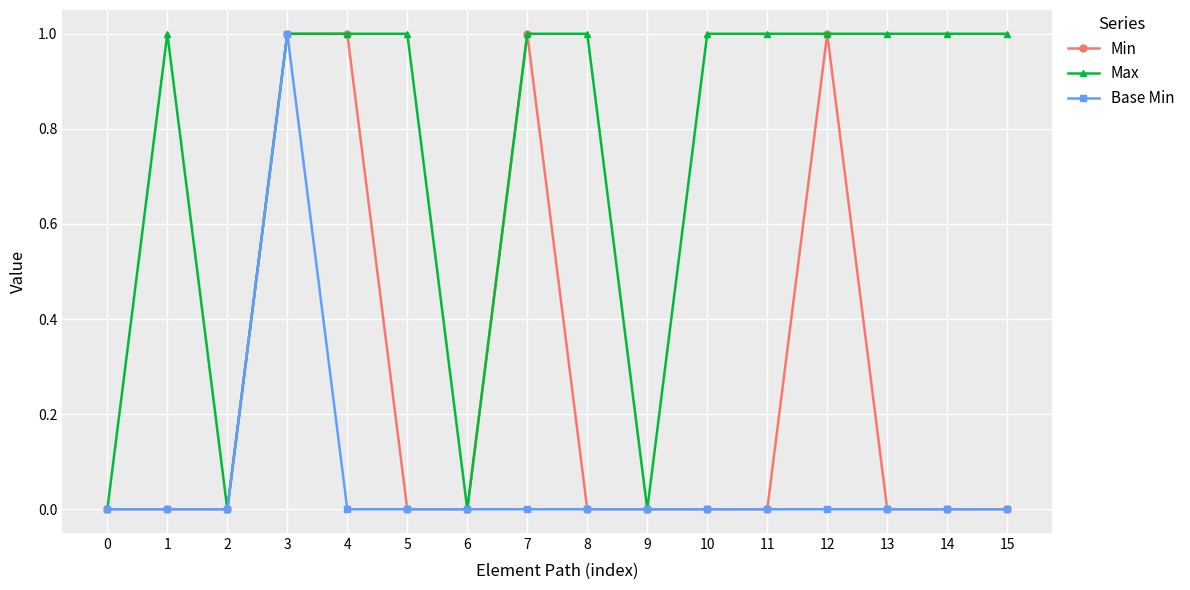

What is the difference between the maximum and minimum values in the Max series?

1